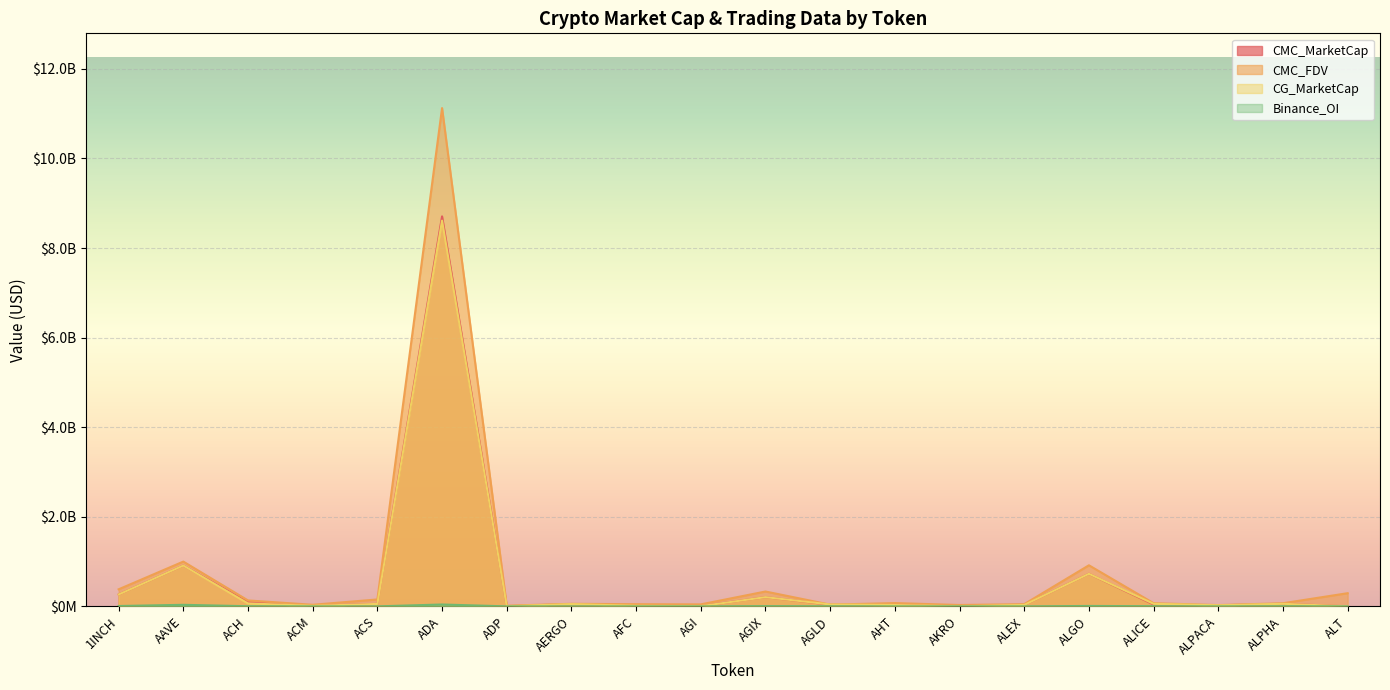

At how many categories does at least one series exceed 6120893658?

1